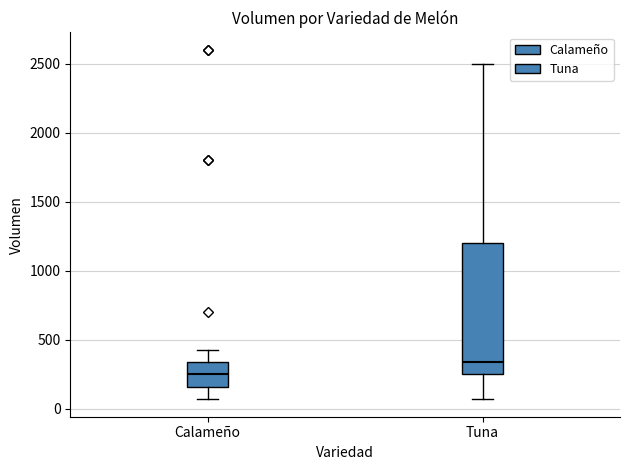

Which box is the tallest, from its lower edge to its upper edge?

Tuna